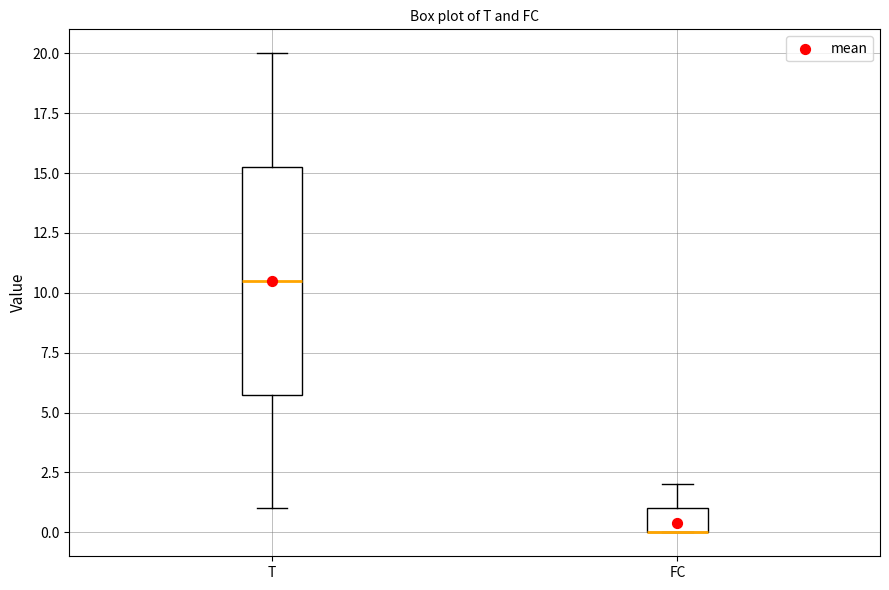

Reading left to right, transcribe this box plot: for each box, give where its median line is, the range the box spans, and where its two whiskers end, as read against the y-axis. The values are not printed on the chart, so give them approximately, as read against the axis.

T: median 10.5, box 6.0 to 15.5, whiskers 1.0 to 20.0
FC: median 0.0 (drawn on the box's lower edge), box 0.0 to 1.0, whiskers 0.0 to 2.0